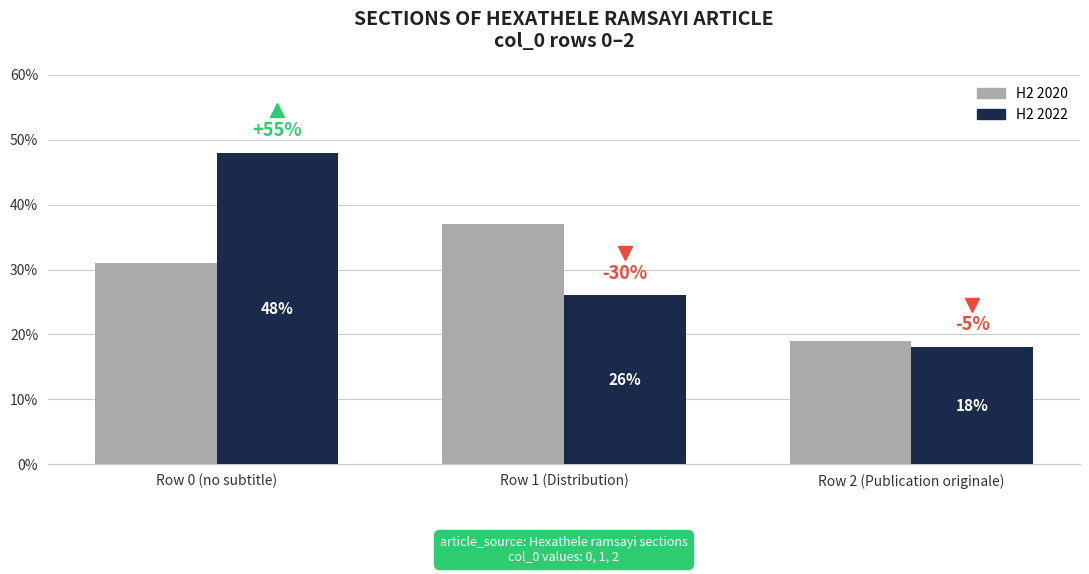

What is the lowest value of the H2 2020 series?

19